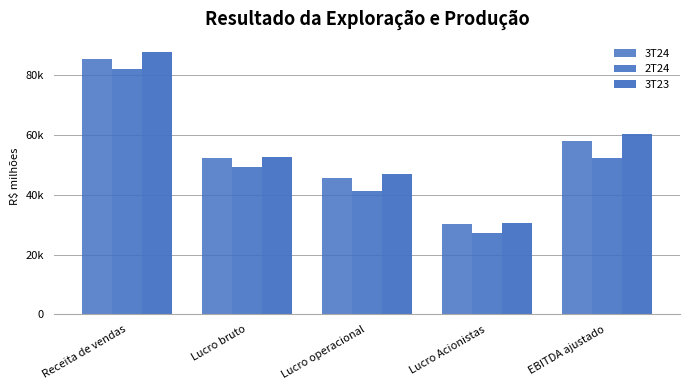

Where is 3T24 nearest to the value 57667?

EBITDA ajustado